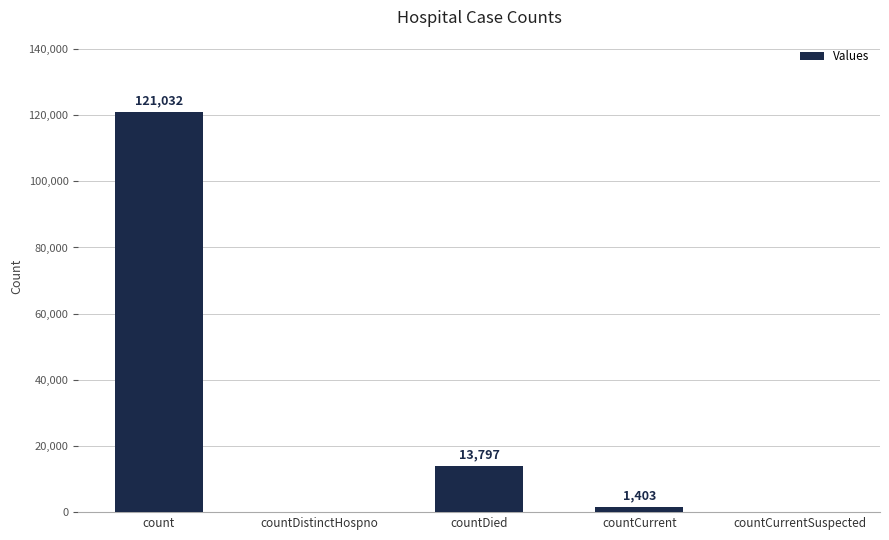

What is the change in value from count to countCurrentSuspected?

-121032